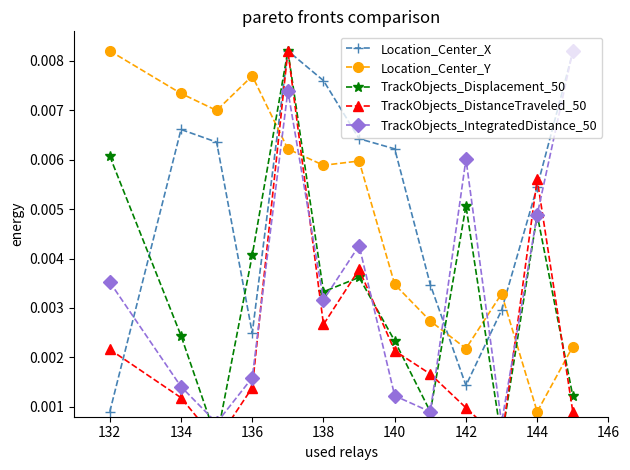

How many Location_Center_X values are between 0 and 1?

13